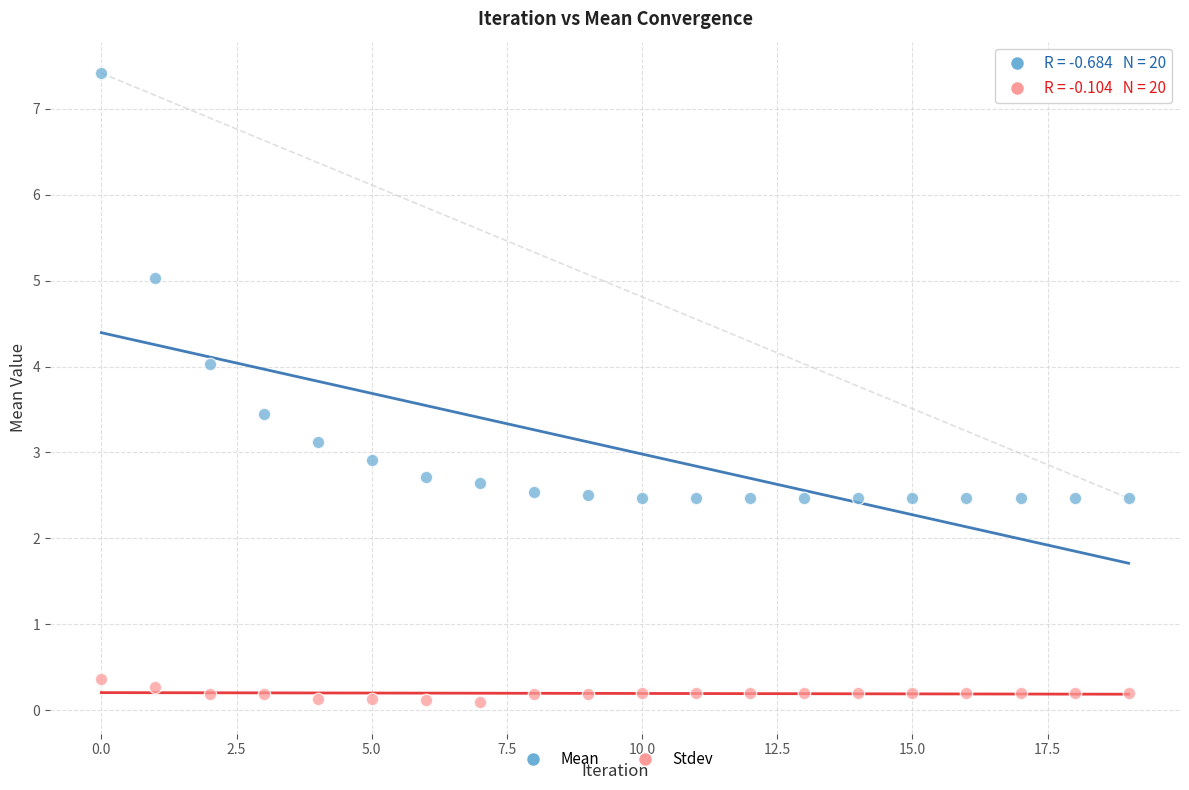

Which series contains the highest Y value?

Mean